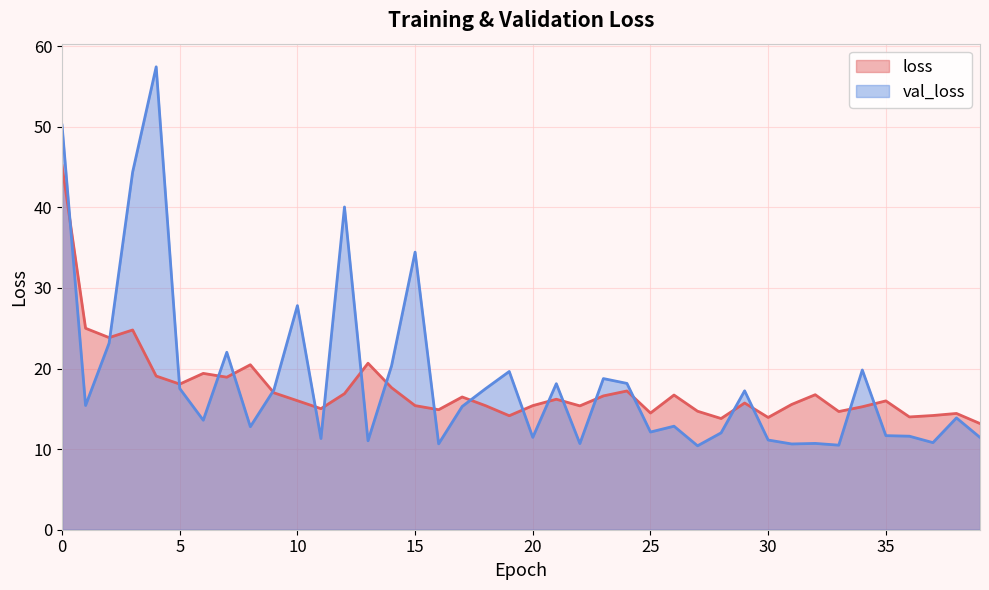

How many categories are shown in the chart?

40